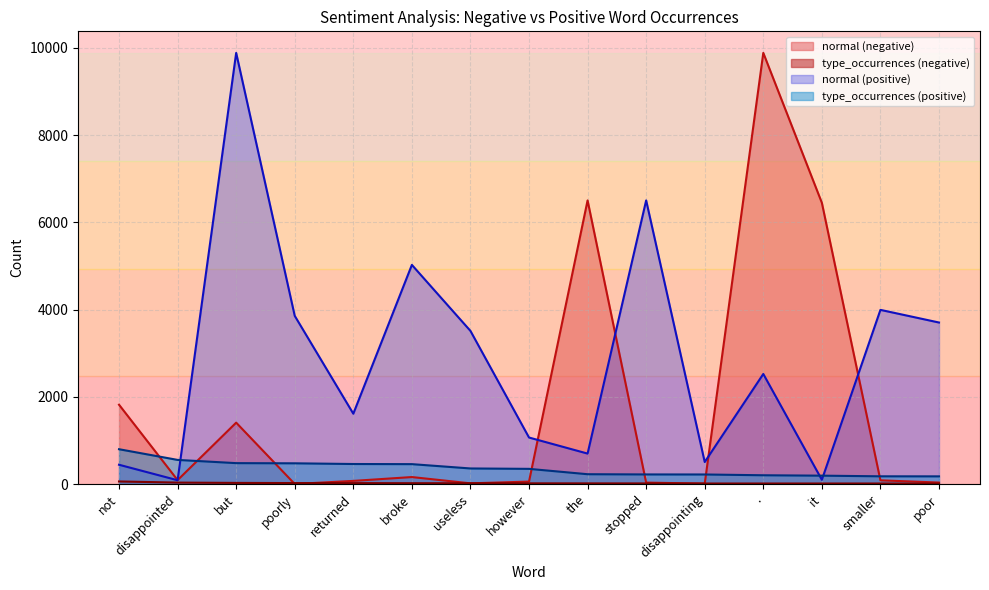

Where does the type_occurrences (negative) series first go above 19?

not